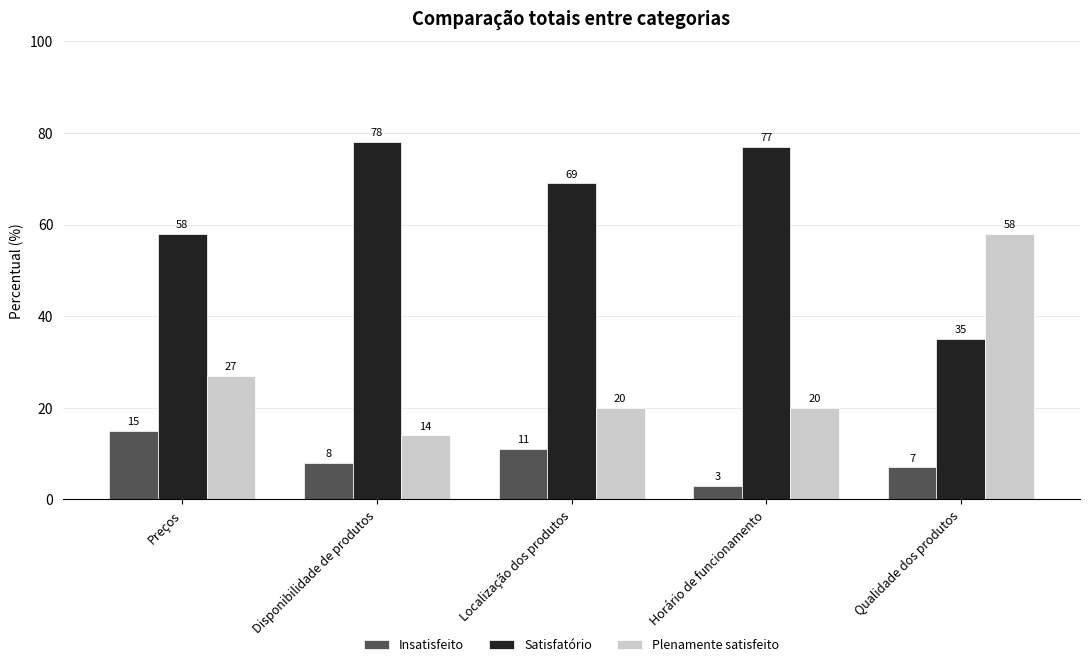

At which label does Insatisfeito first exceed 8?

Preços